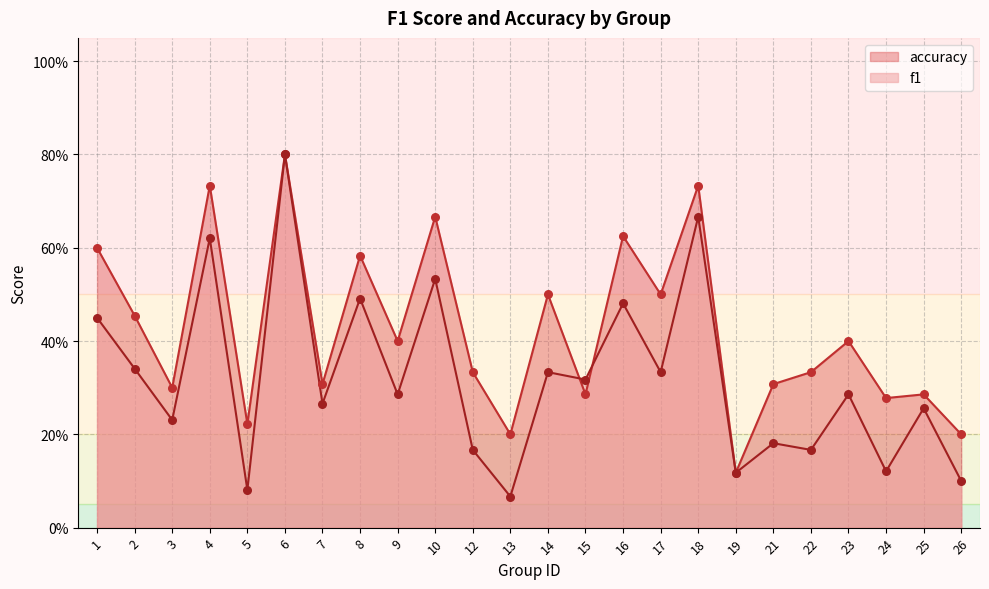

Which series contains the lowest Y value?

f1